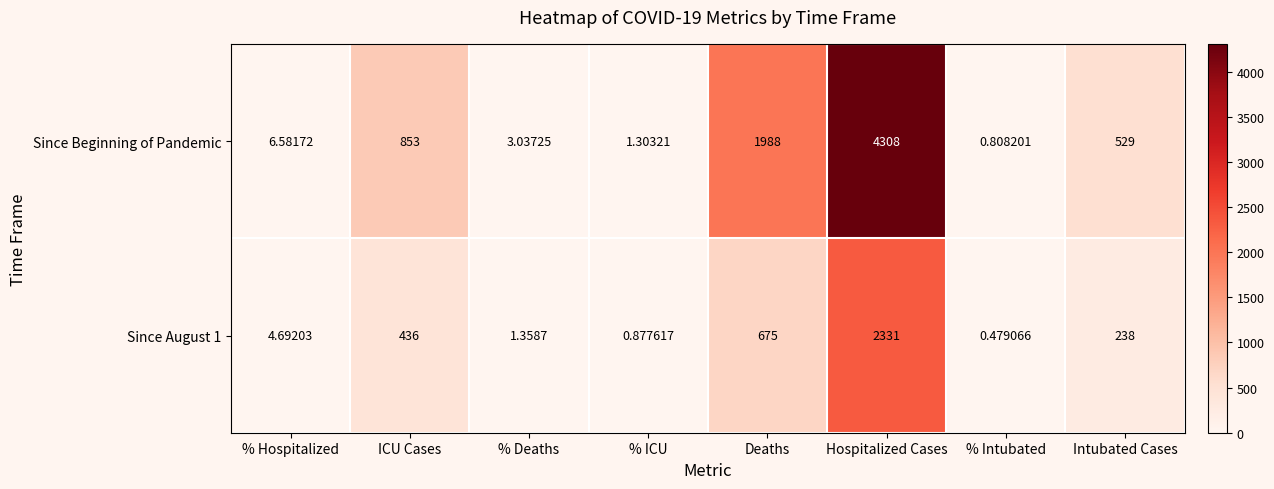

List the labels in order of Since Beginning of Pandemic value, largest first.

Hospitalized Cases, Deaths, ICU Cases, Intubated Cases, % Hospitalized, % Deaths, % ICU, % Intubated